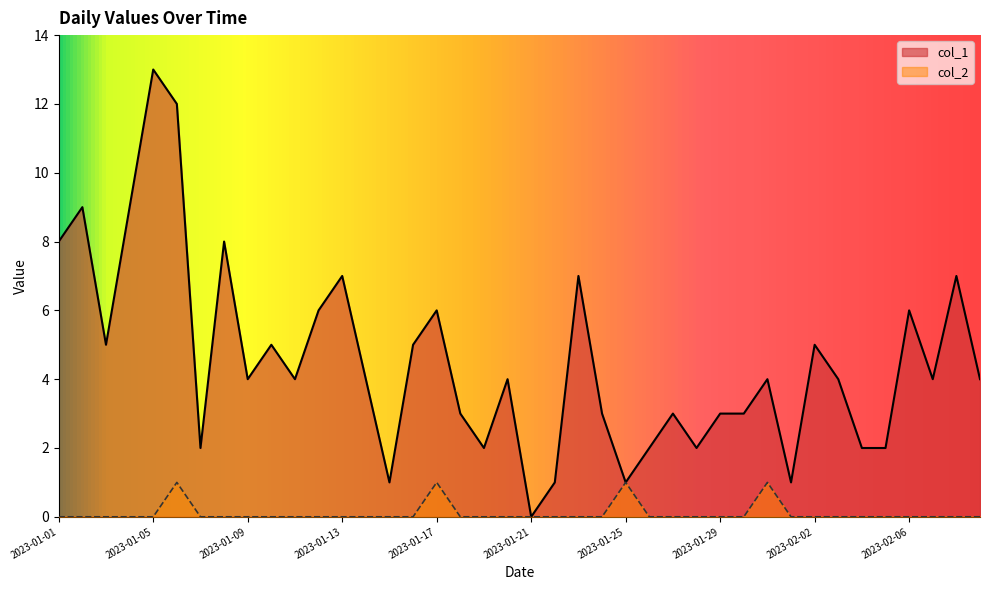

How many lines are shown in the chart?

2